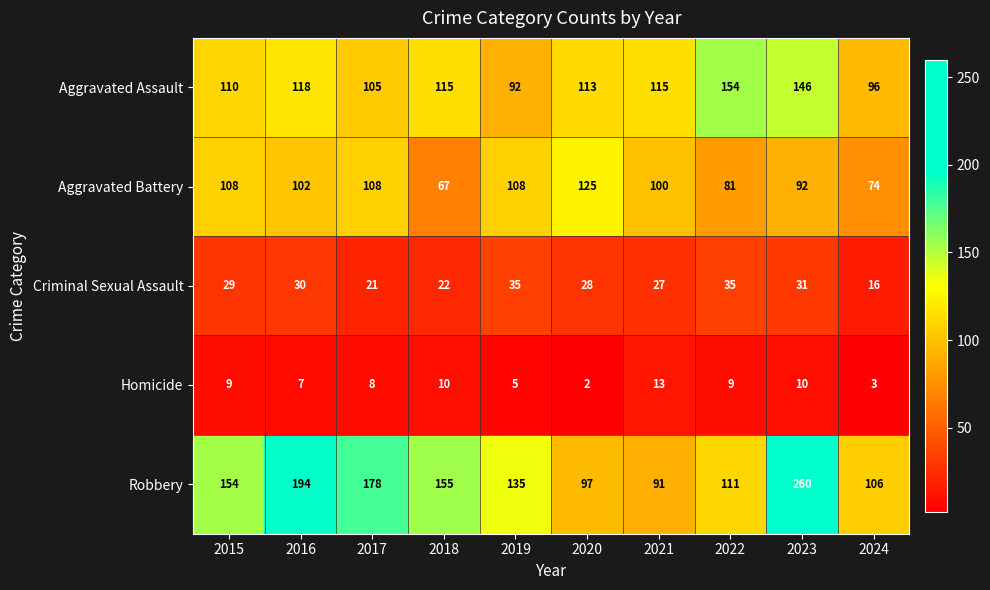

Read the Homicide value at 2021, to the nearest 10.

10